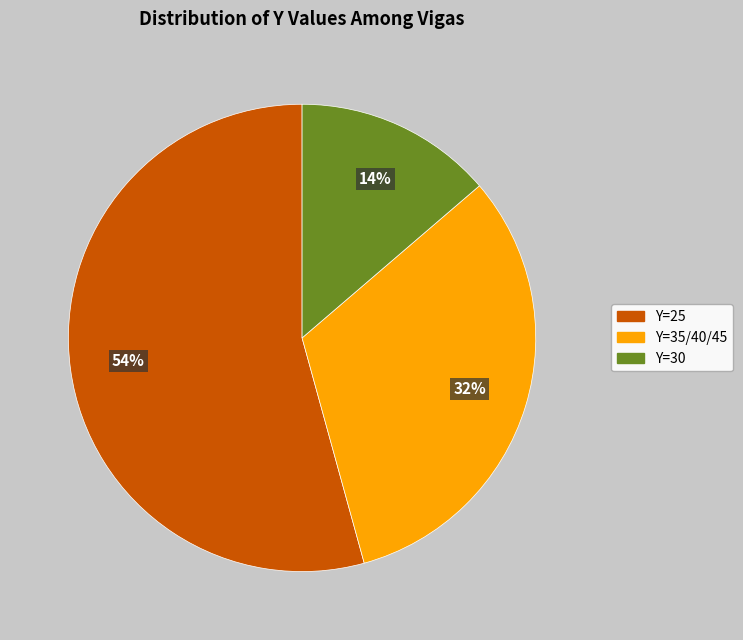

Is there any slice that represents more than half of the pie?

Yes